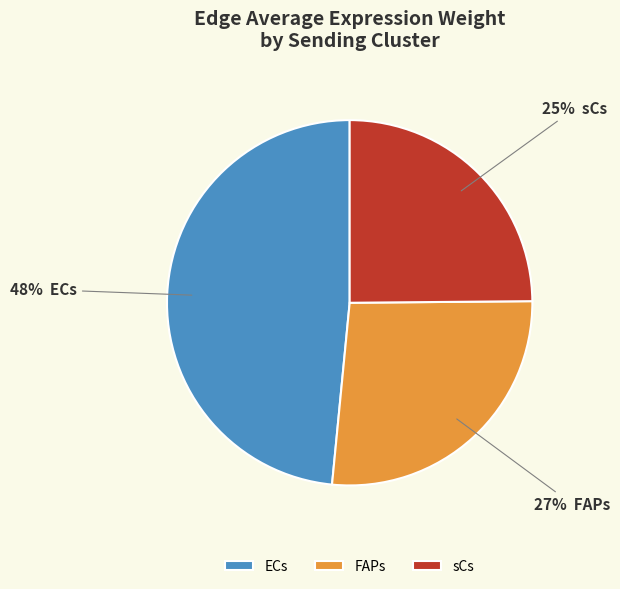

Is it true that ECs is 36% of the pie?

False